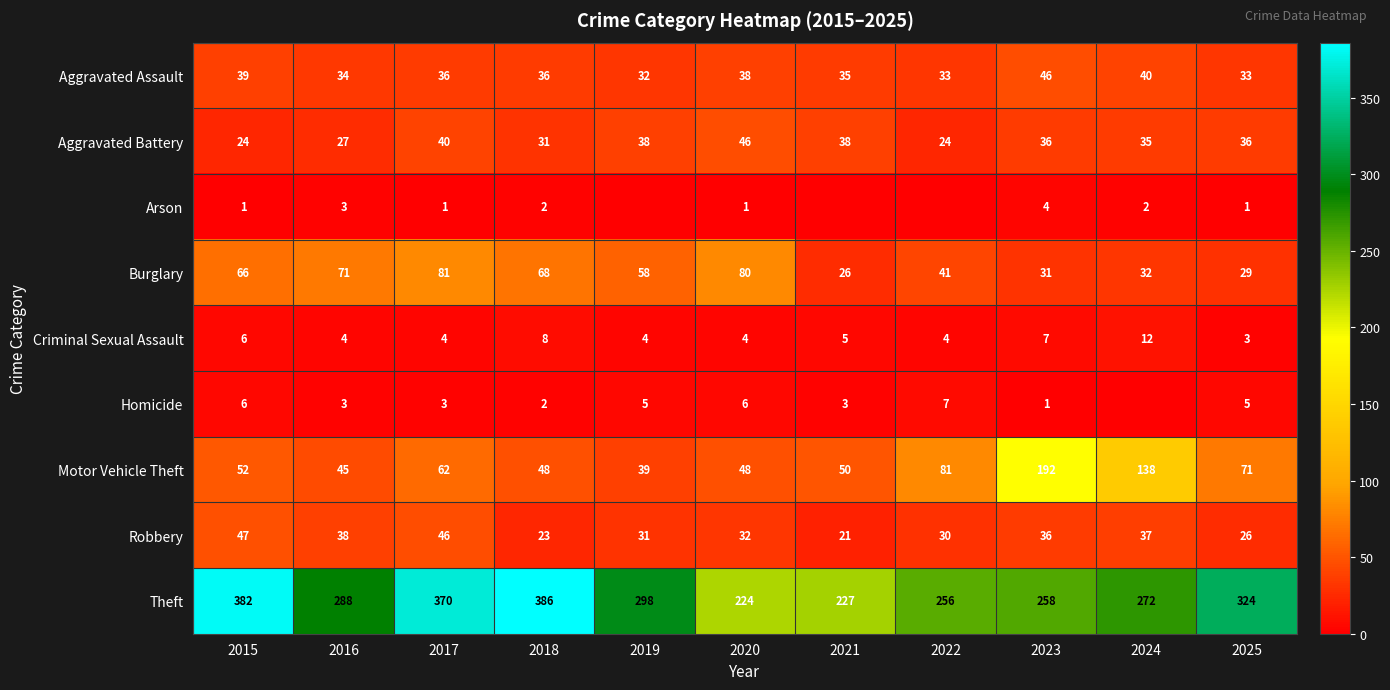

What is the total value across all series at 2022?

476